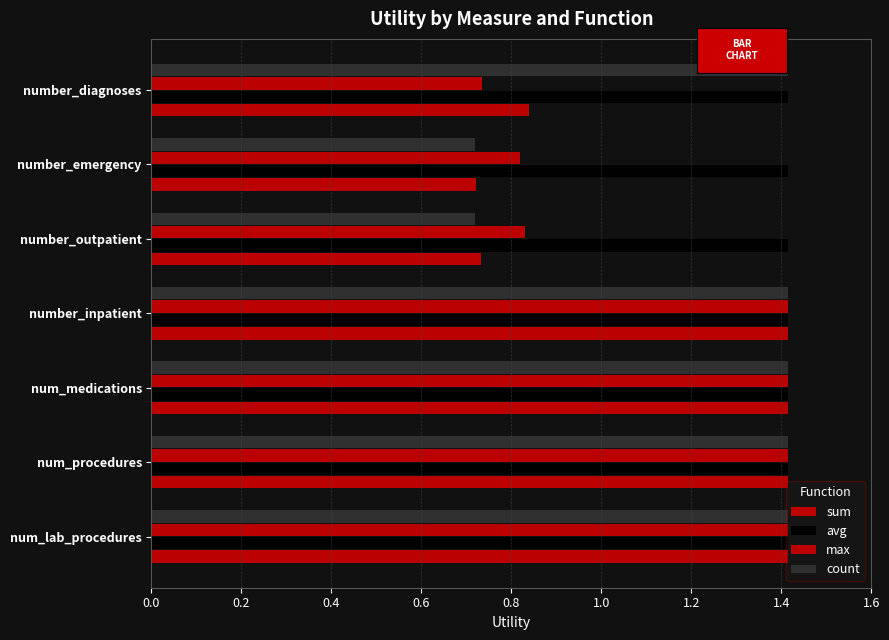

Count the max values in the range 0 to 1.

3